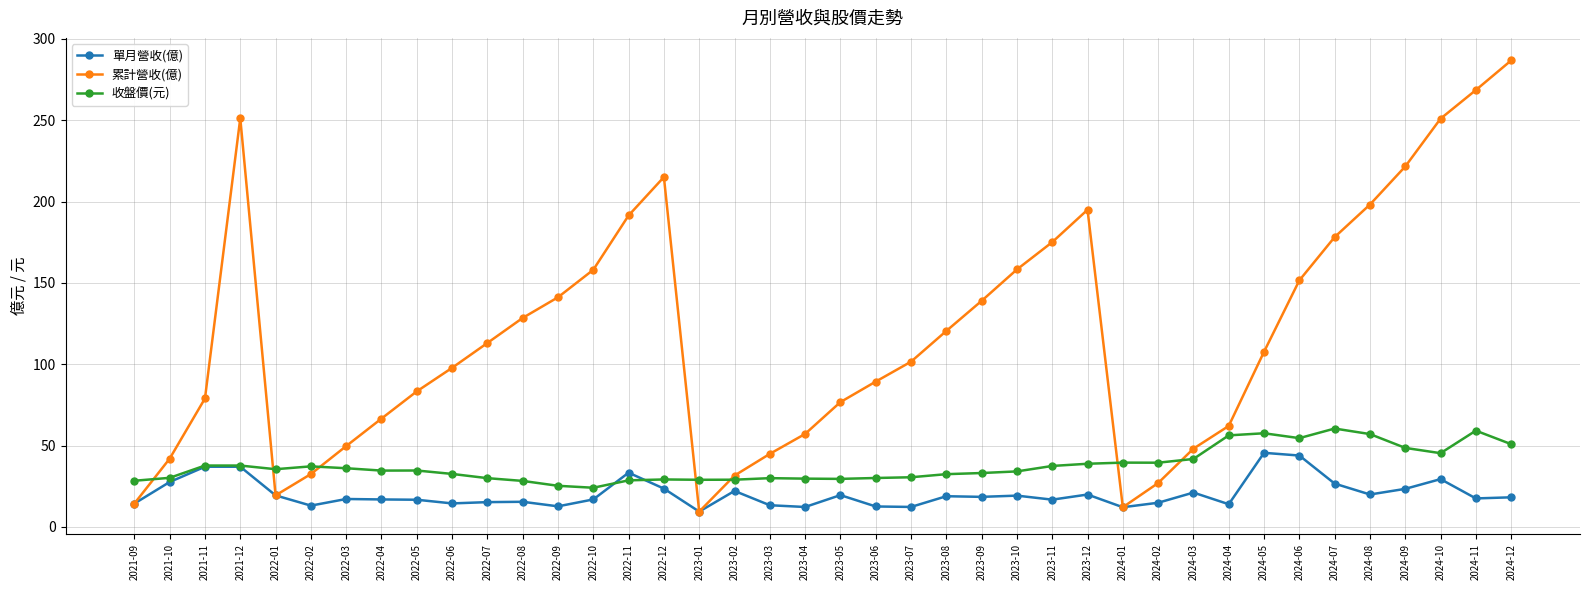

Rank the series by their maximum value, from highest to lowest.

累計營收(億), 收盤價(元), 單月營收(億)